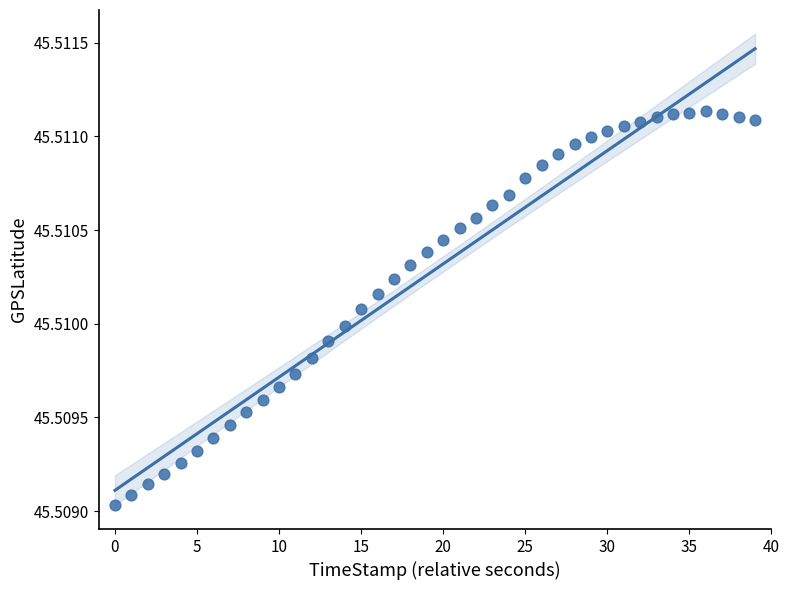

How many data points are displayed?

40